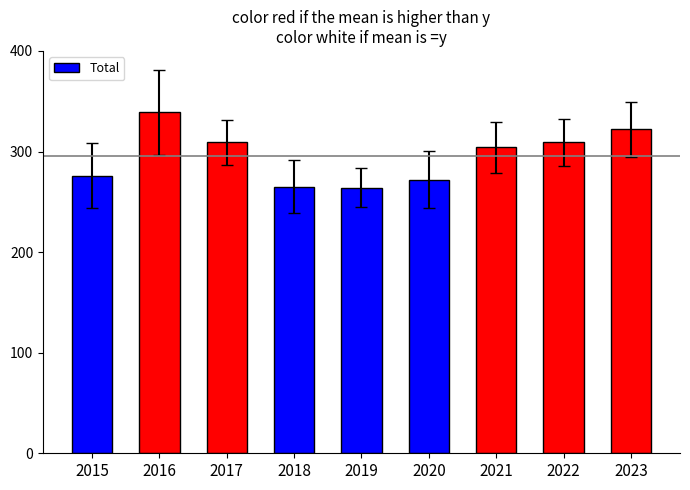

What is the minimum value shown in the chart?

264